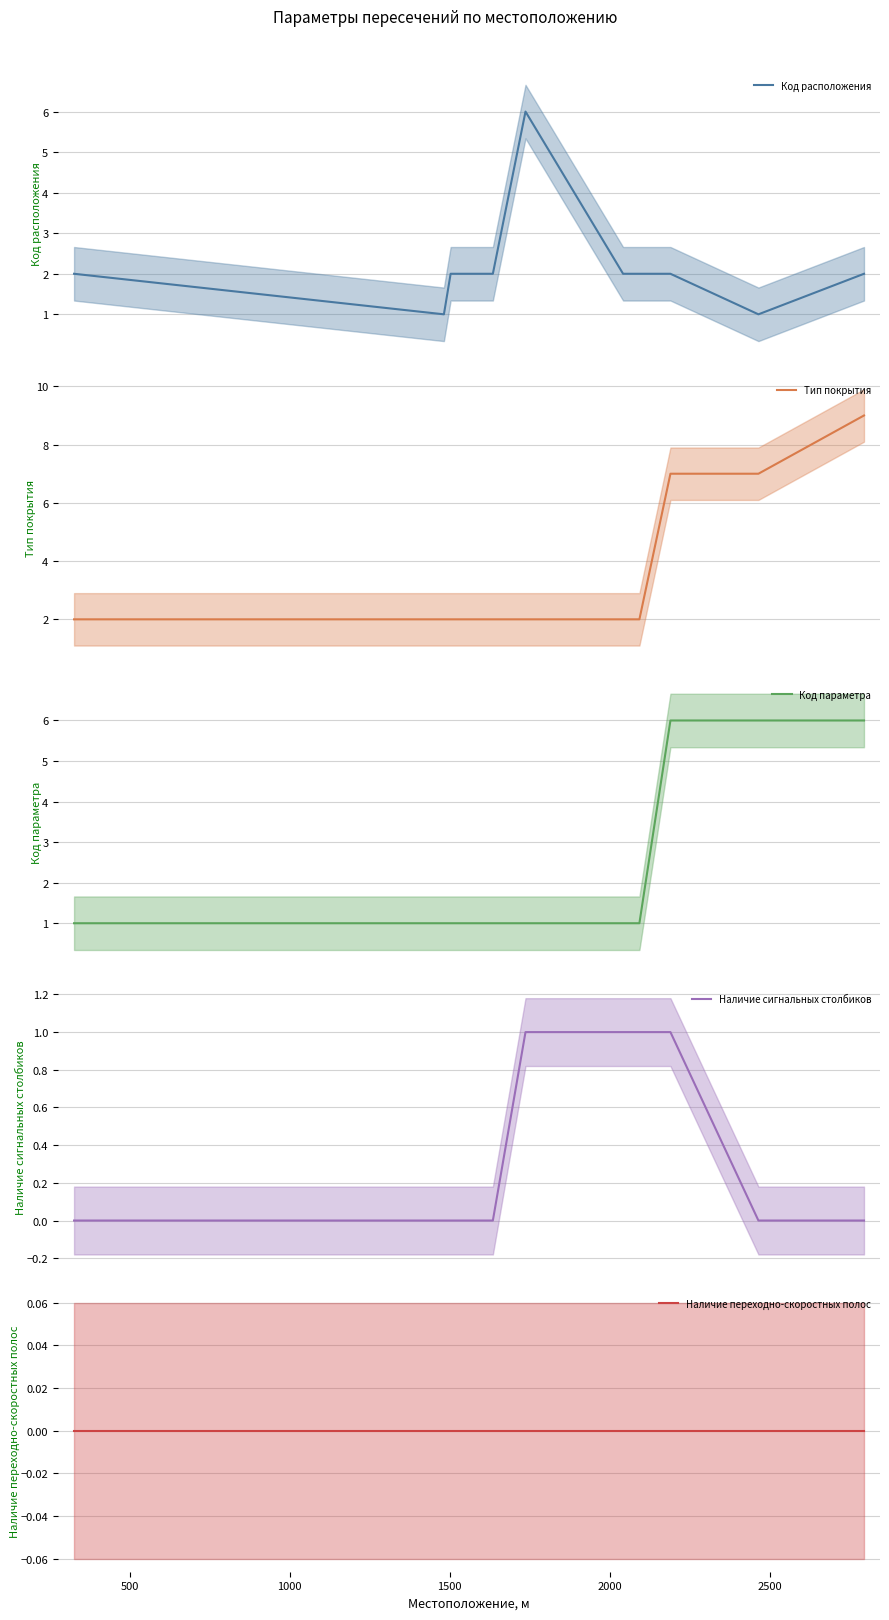

True or false: Код расположения and Наличие переходно-скоростных полос intersect in this chart.

False